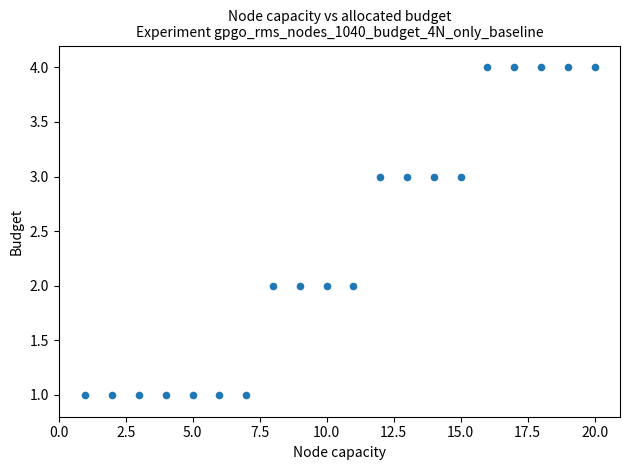

What is the range of Y values (max minus min)?

3